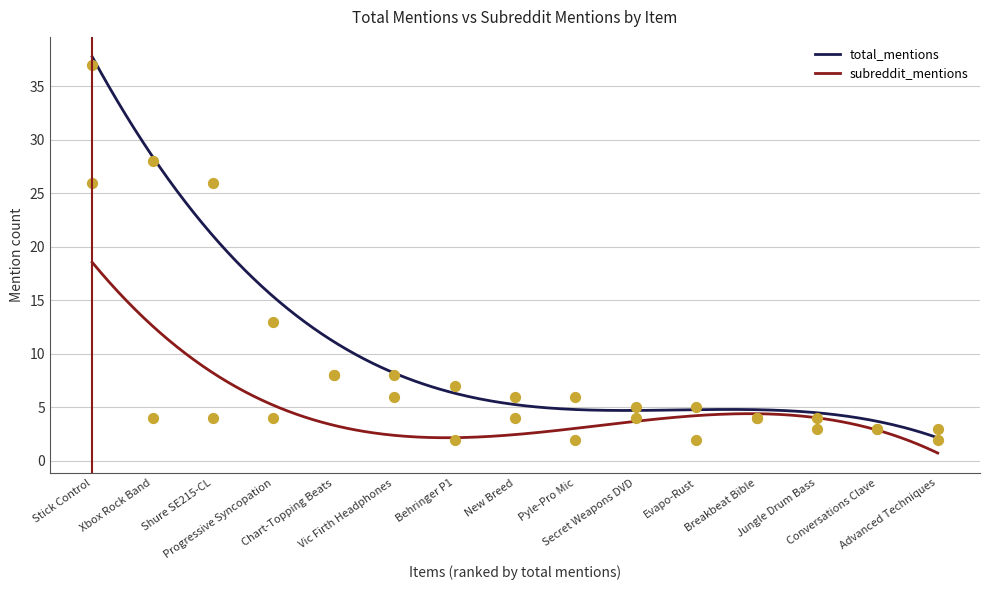

At how many categories does at least one series exceed 7?

6